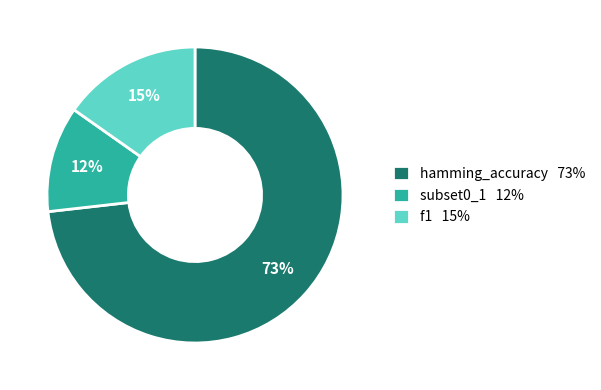

Does subset0_1 represent more than half of the total?

No